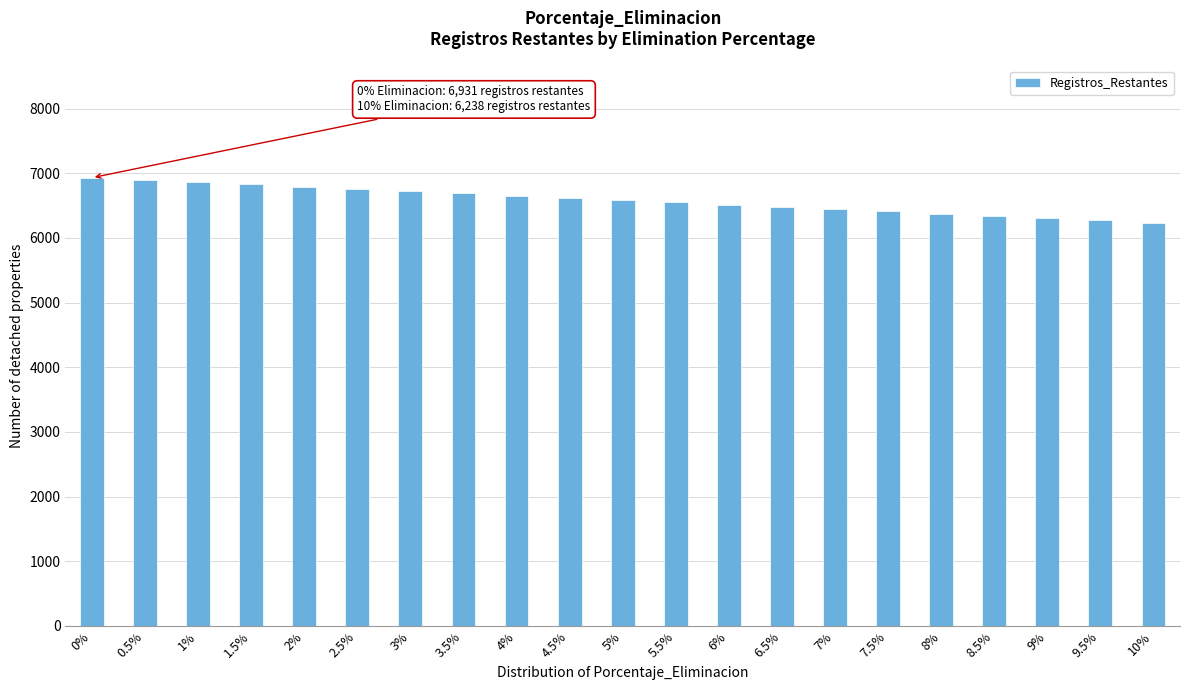

What is the value of the 21st bar from the left?

6238